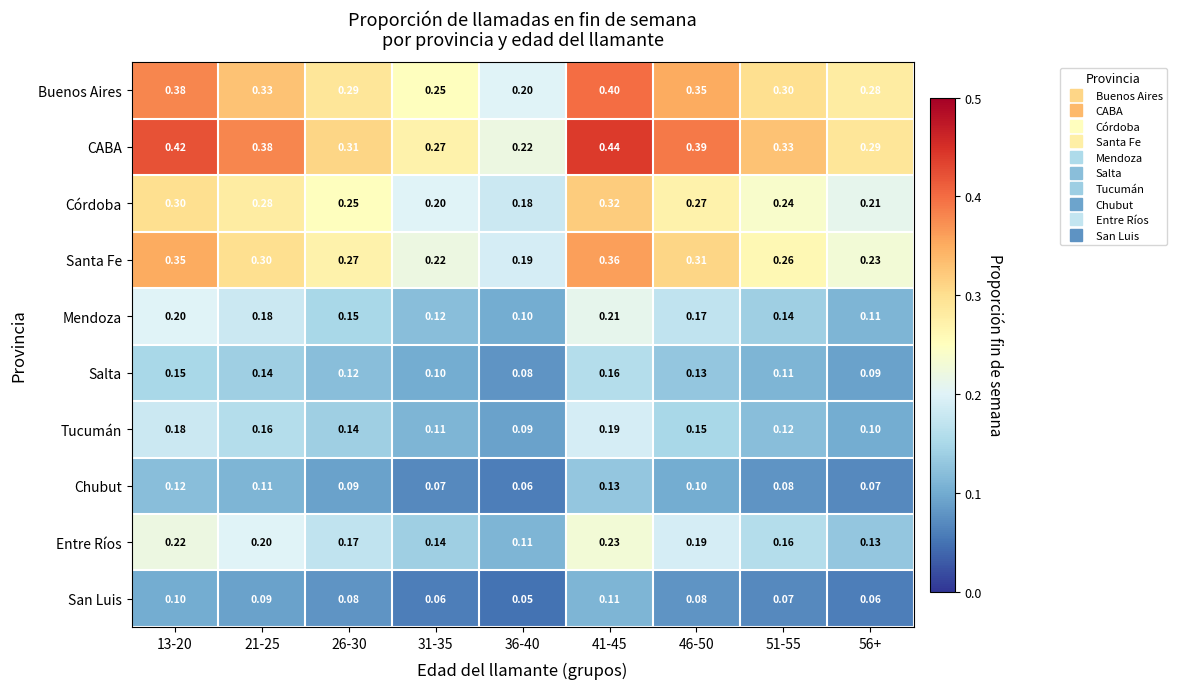

Which series has the largest total across all categories?

CABA